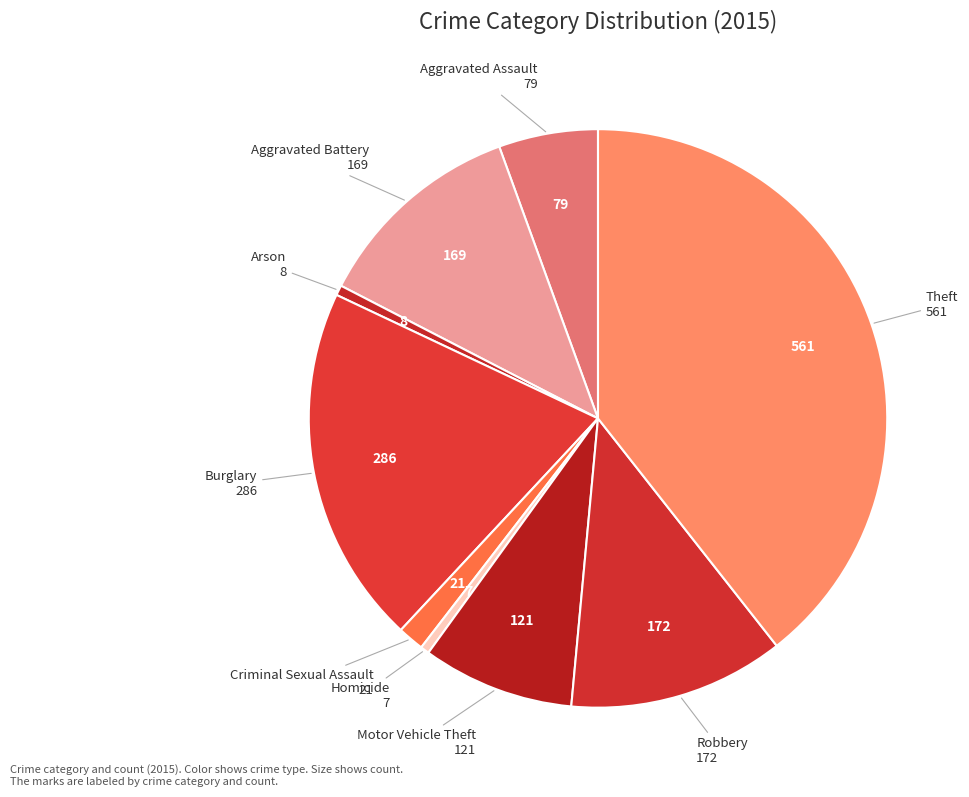

Is it true that Aggravated Battery is 1% of the pie?

False